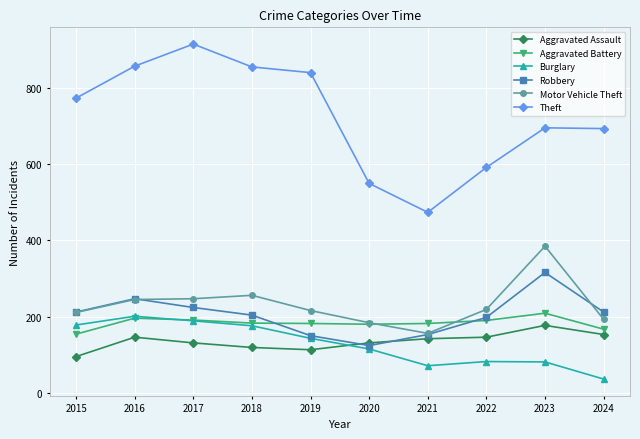

True or false: Robbery has more than 1 interior local peaks.

True